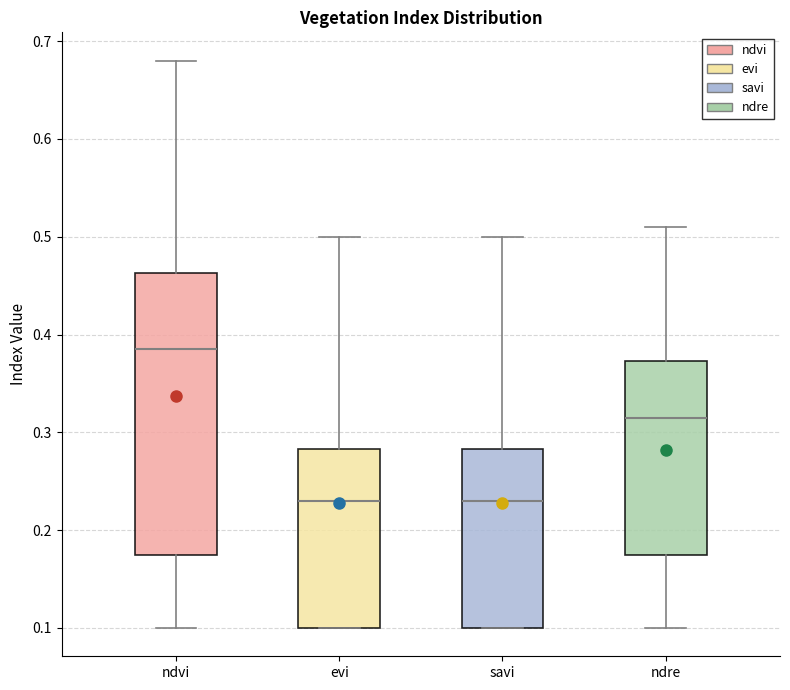

Which box has the highest median line?

ndvi